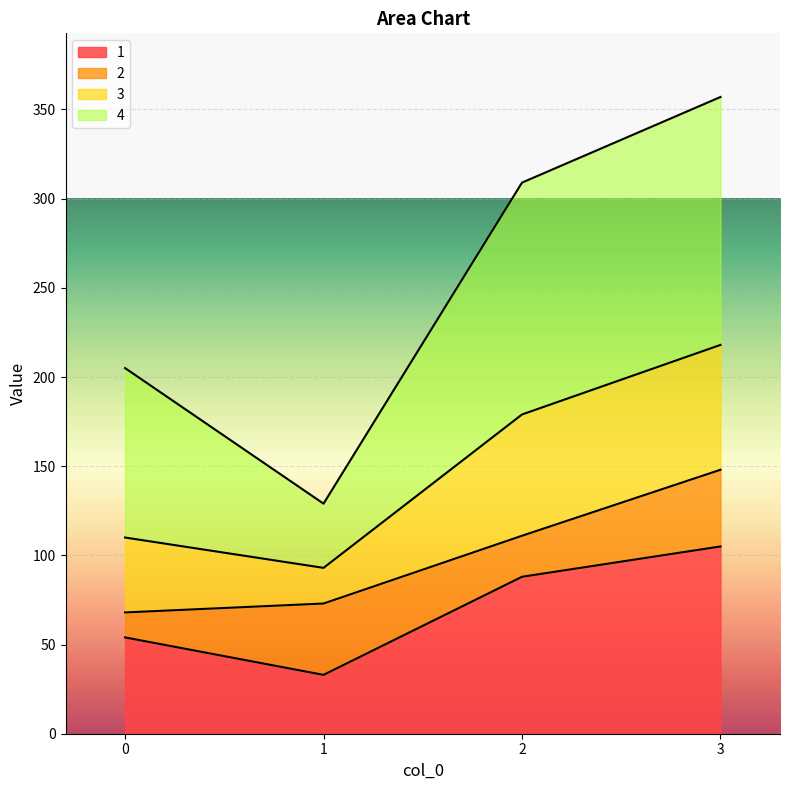

What is the value of the 1 point at the 3rd from the left?

88